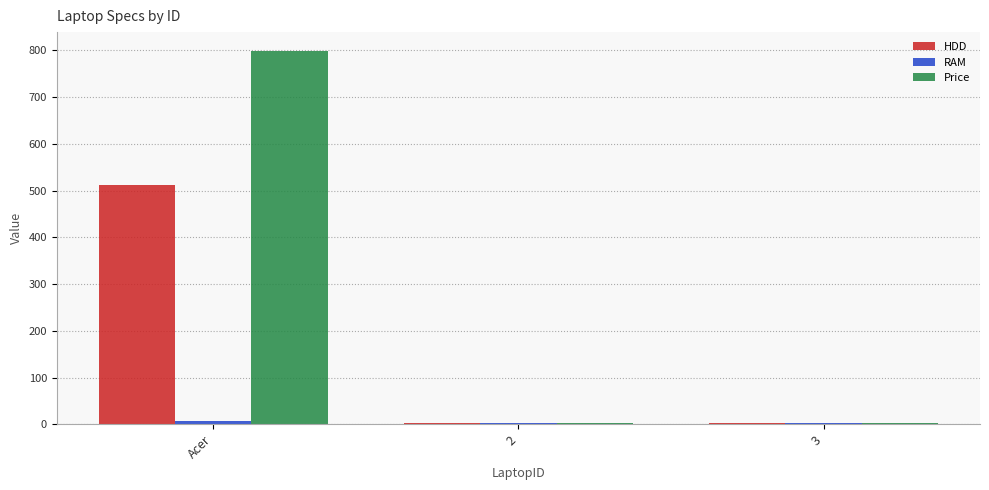

What is the greatest value displayed?

799